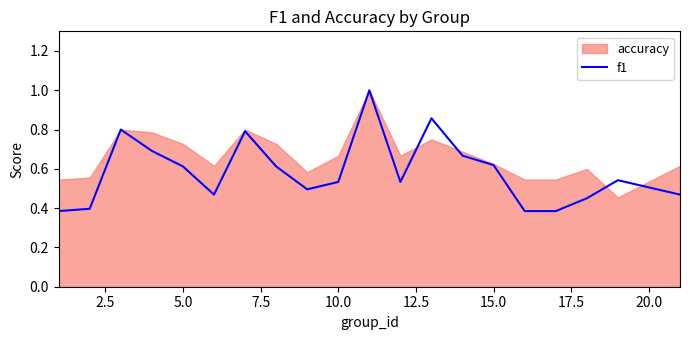

What is the maximum value for f1?

1.0